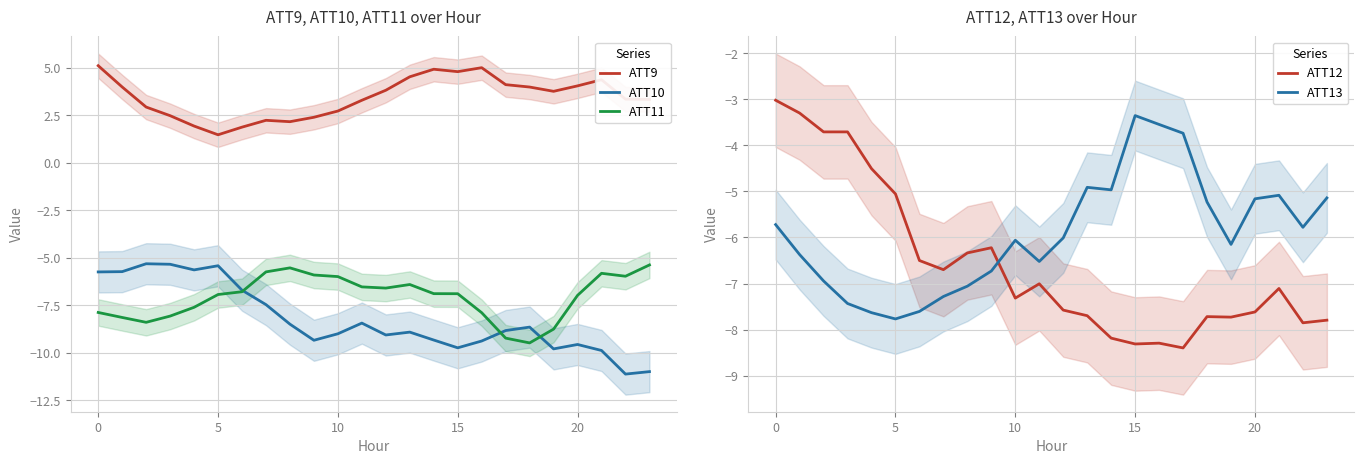

What is the sum of all ATT9 values?

82.8